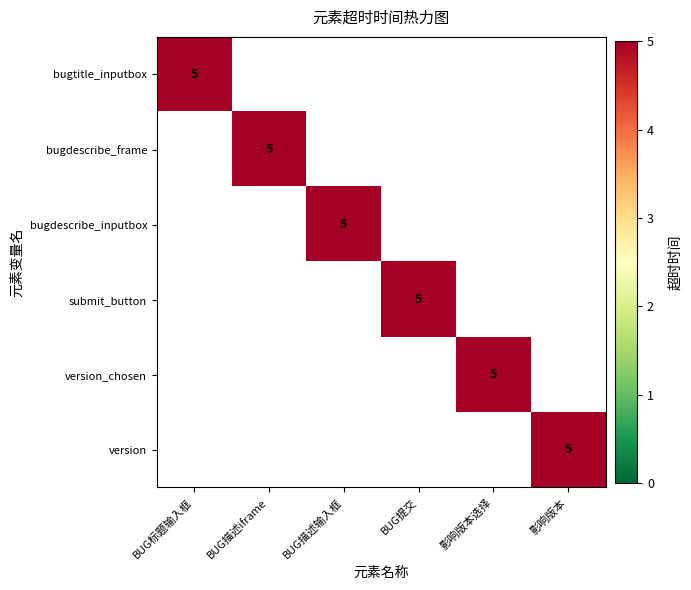

The bugdescribe_inputbox series shows 5 at BUG描述输入框. True or false?

True